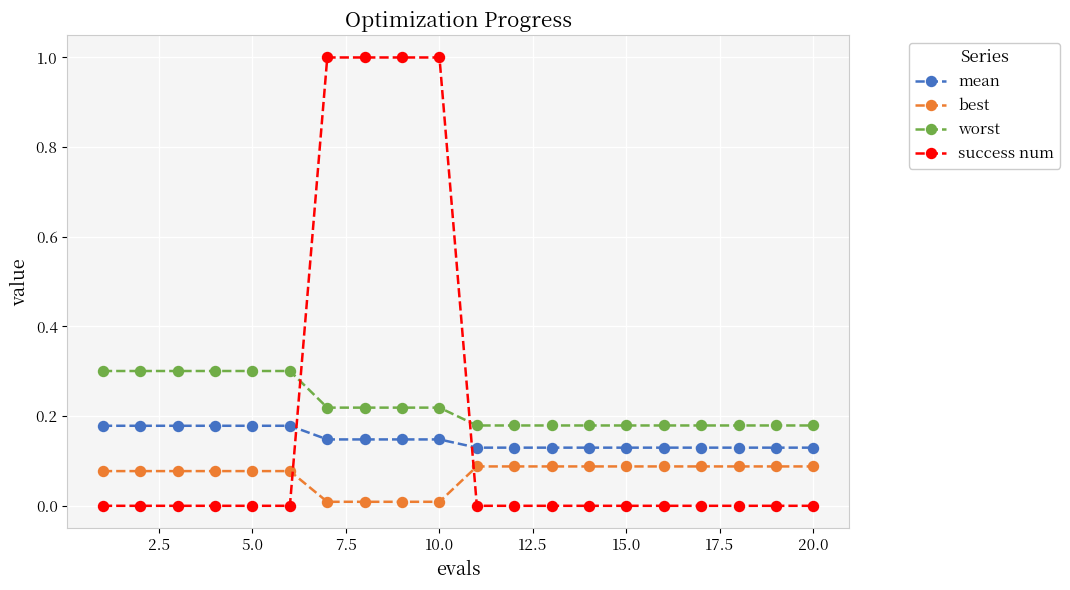

What is the highest value of the success num series?

1.0